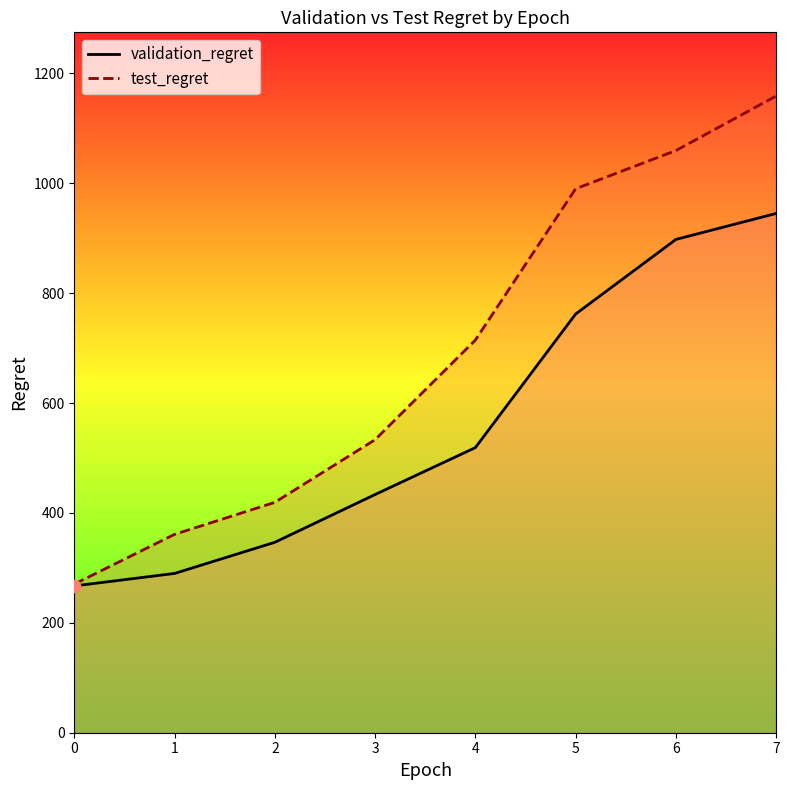

At how many categories does at least one series exceed 526?

5